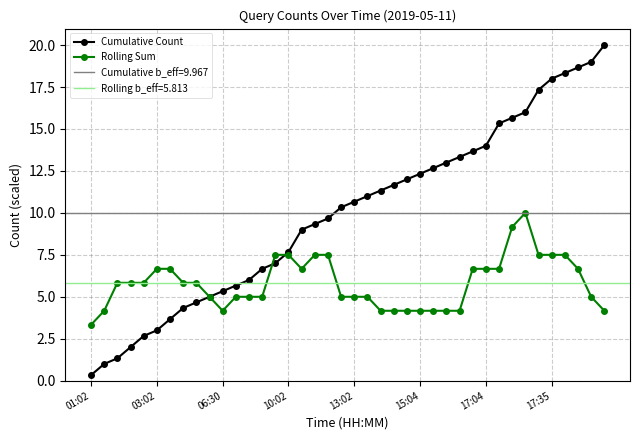

Between 17 and 18, which is larger?

18